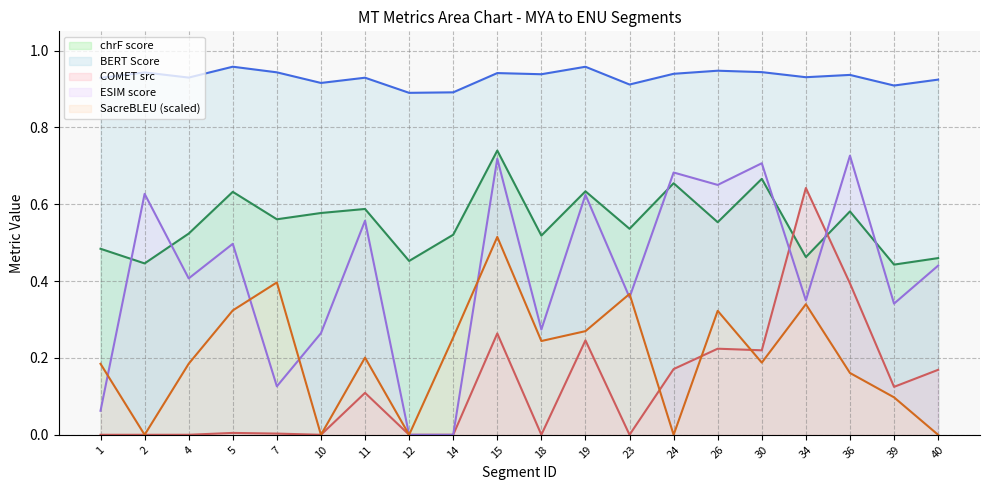

Is it true that metric_ESIM_ equals 0.5 at 39?

False